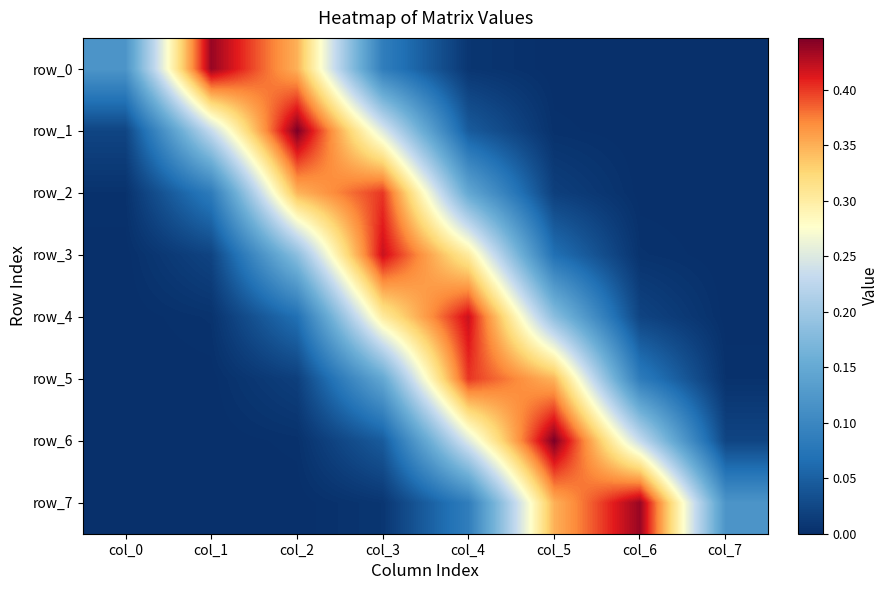

Rank the categories by row_7 value from highest to lowest.

col_6, col_5, col_7, col_4, col_3, col_2, col_1, col_0